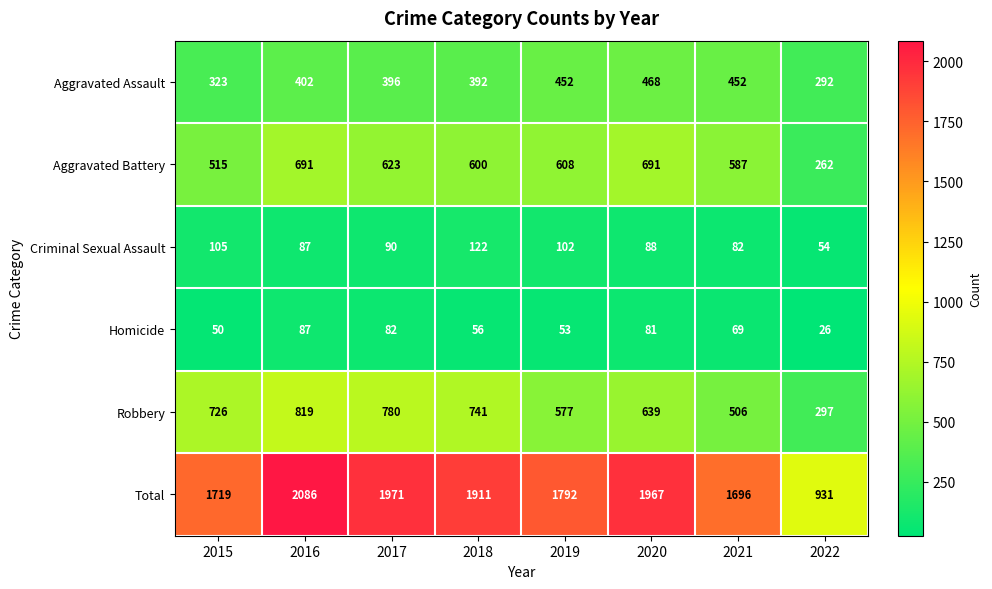

At 2020, list the series in order from smallest to largest.

Homicide, Criminal Sexual Assault, Aggravated Assault, Robbery, Aggravated Battery, Total